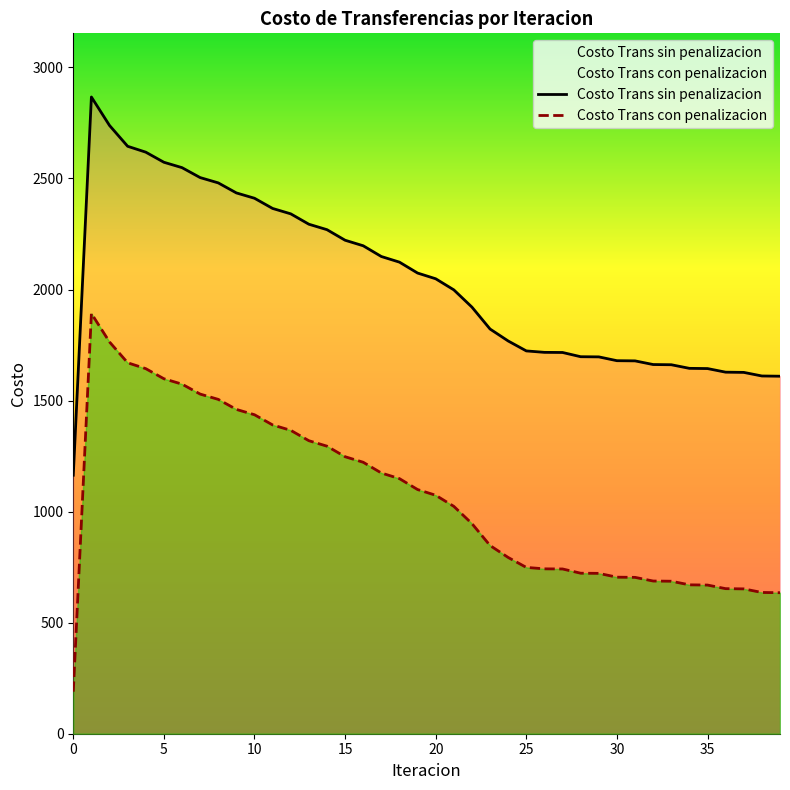

Read the Costo Trans sin penalizacion value at 28.

1697.5